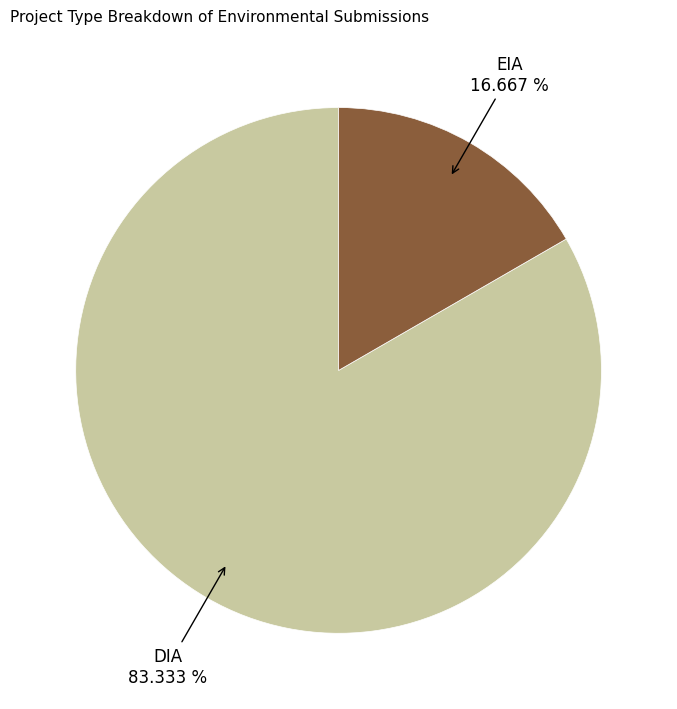

Does any single category account for the majority?

Yes